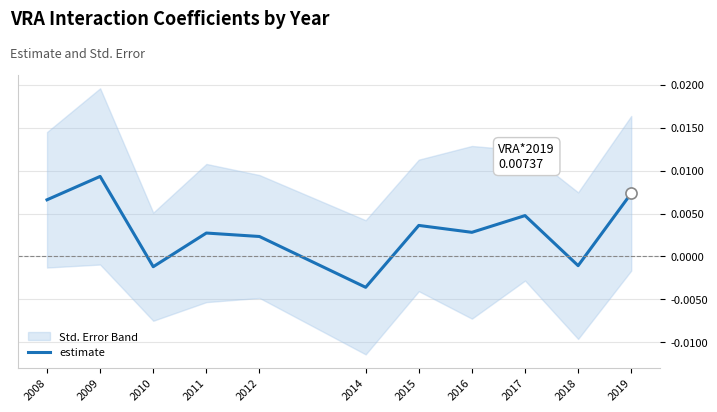

Rank the categories by value from highest to lowest.

2009, 2019, 2008, 2017, 2015, 2016, 2011, 2012, 2018, 2010, 2014